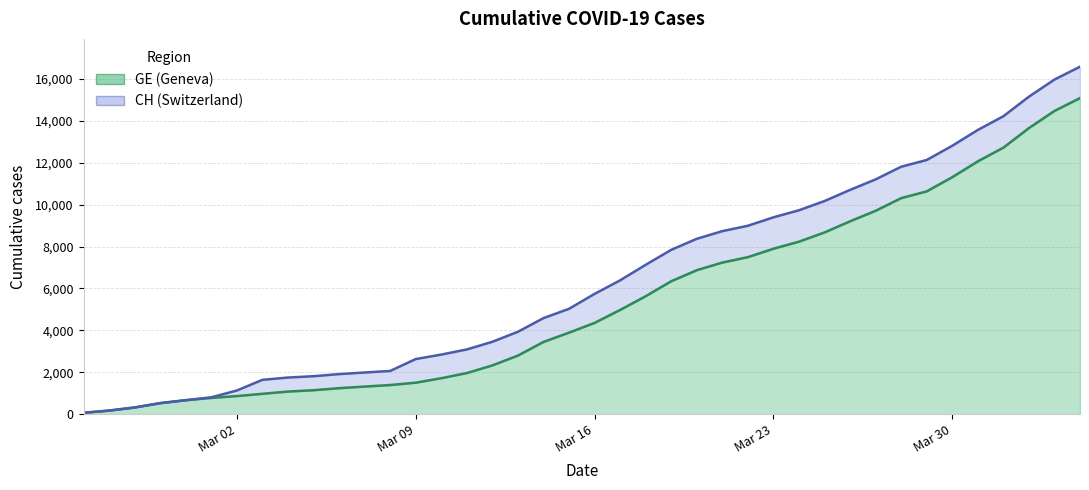

What is the label of the 36th point from the left?

2020-03-31